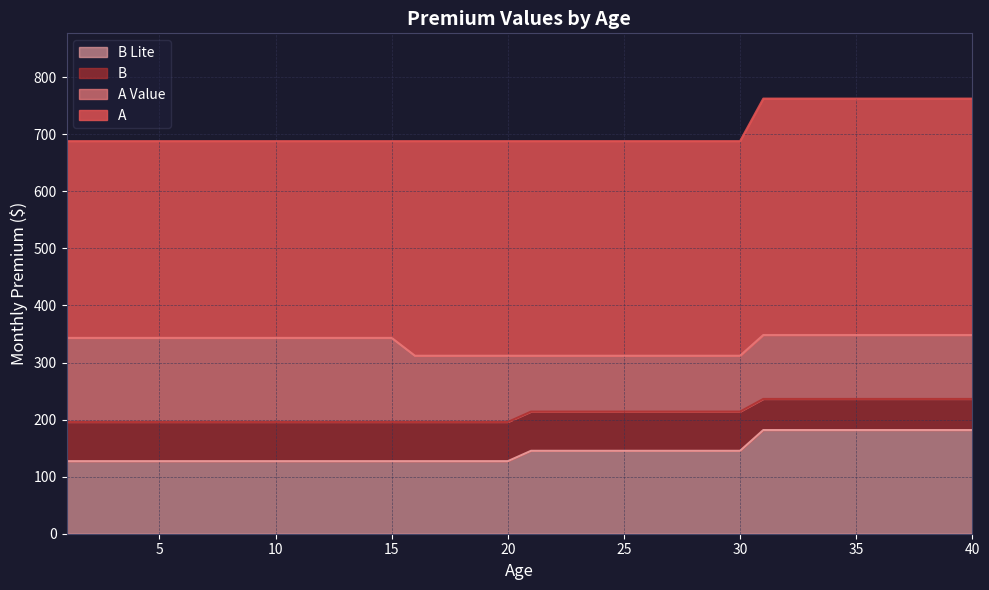

Which series changed the most between 8 and 17?

A Value